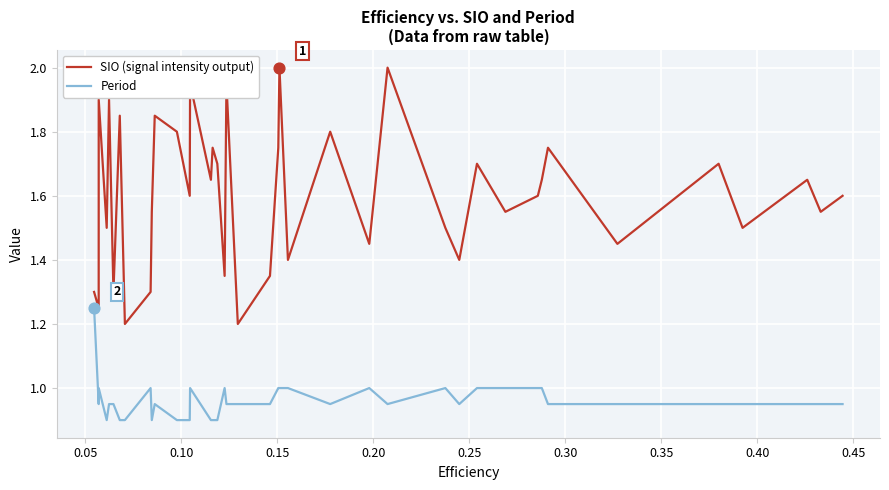

What are all the series names shown in the legend?

SIO (signal intensity output), Period